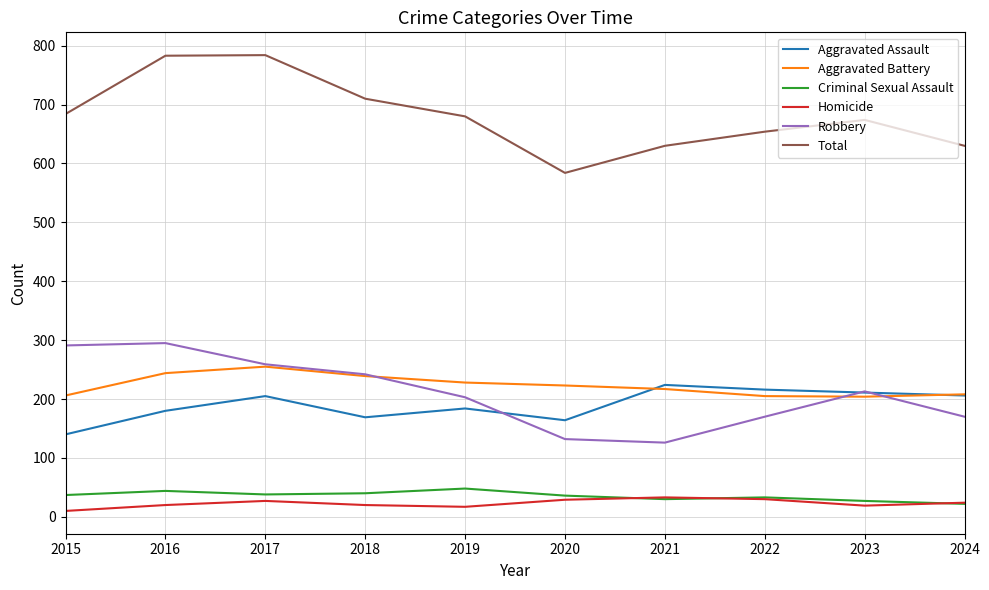

What is the spread (max minus min) of values at 2016?

763